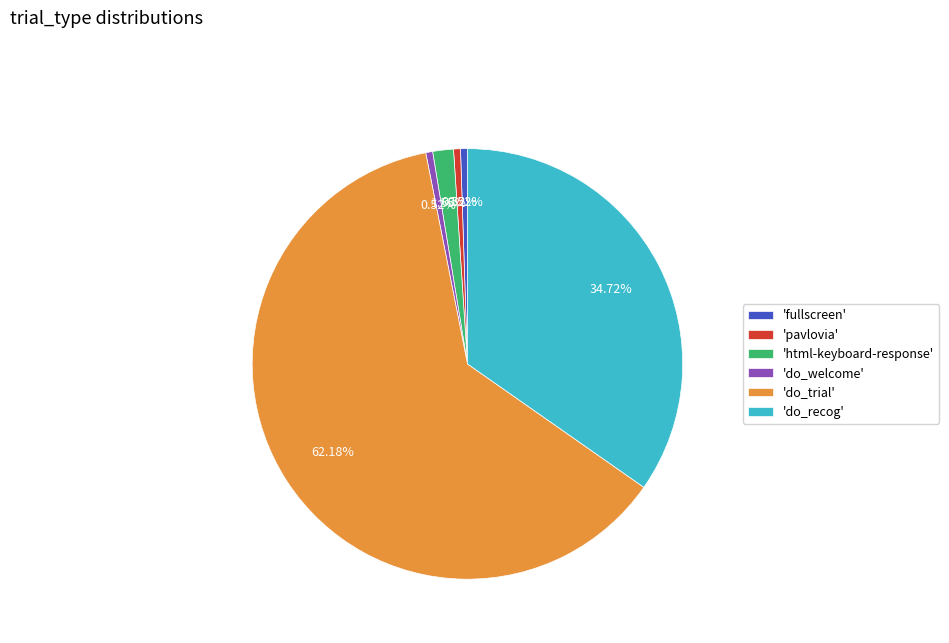

Does 'do_welcome' account for over 50% of the chart?

No